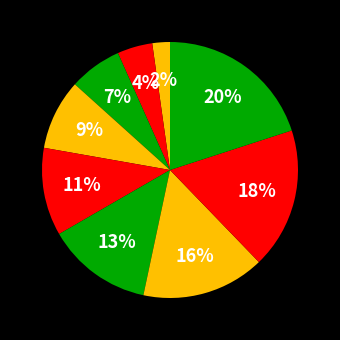

Which slice is the smallest?

Téléphone mobile